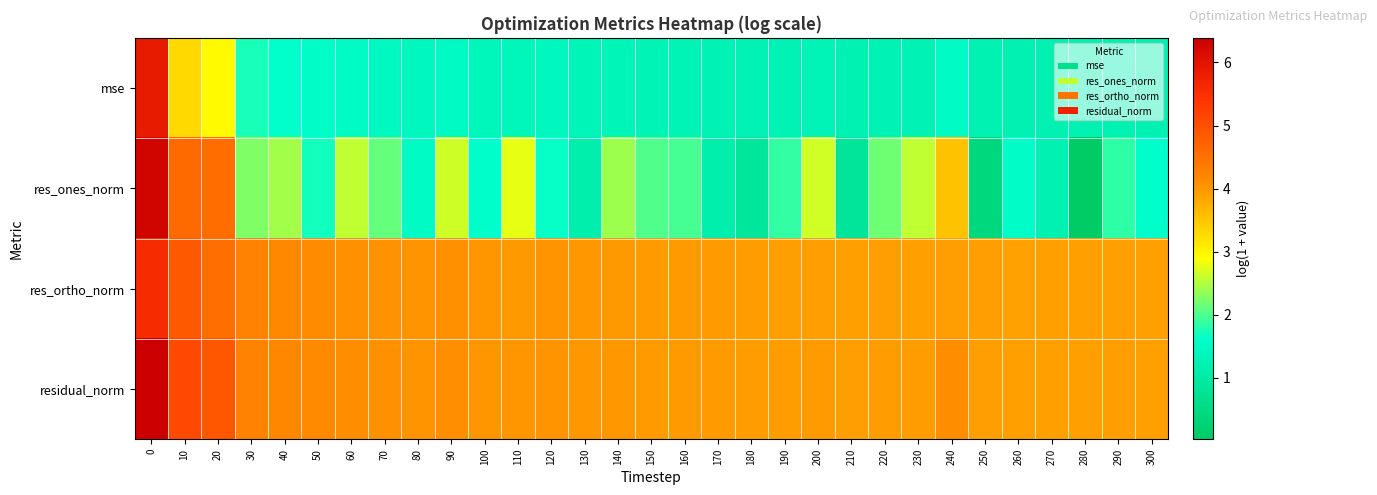

Reading left to right, extract all data points from this chart.

mse: 0=5.9	10=3.3	20=2.9	30=1.7	40=1.6	50=1.6	60=1.5	70=1.4	80=1.4	90=1.5	100=1.4	110=1.4	120=1.4	130=1.3	140=1.3	150=1.3	160=1.3	170=1.3	180=1.3	190=1.3	200=1.3	210=1.2	220=1.3	230=1.3	240=1.5	250=1.2	260=1.2	270=1.2	280=1.2	290=1.2	300=1.2
res_ones_norm: 0=6.3	10=4.6	20=4.6	30=2.3	40=2.4	50=1.7	60=2.6	70=2.1	80=1.5	90=2.6	100=1.6	110=2.8	120=1.6	130=1.1	140=2.4	150=2.0	160=2.0	170=1.2	180=0.9	190=1.9	200=2.6	210=0.8	220=2.2	230=2.6	240=3.5	250=0.4	260=1.6	270=1.2	280=0.0	290=1.8	300=1.6
res_ortho_norm: 0=5.6	10=4.8	20=4.5	30=4.2	40=4.2	50=4.1	60=4.1	70=4.0	80=4.0	90=4.1	100=4.0	110=4.0	120=4.0	130=4.0	140=4.0	150=4.0	160=3.9	170=3.9	180=3.9	190=3.9	200=3.9	210=3.9	220=3.9	230=3.9	240=3.9	250=3.9	260=3.9	270=3.9	280=3.9	290=3.9	300=3.9
residual_norm: 0=6.4	10=5.1	20=4.9	30=4.2	40=4.2	50=4.1	60=4.1	70=4.1	80=4.0	90=4.1	100=4.0	110=4.0	120=4.0	130=4.0	140=4.0	150=4.0	160=4.0	170=3.9	180=3.9	190=3.9	200=4.0	210=3.9	220=3.9	230=3.9	240=4.1	250=3.9	260=3.9	270=3.9	280=3.9	290=3.9	300=3.9